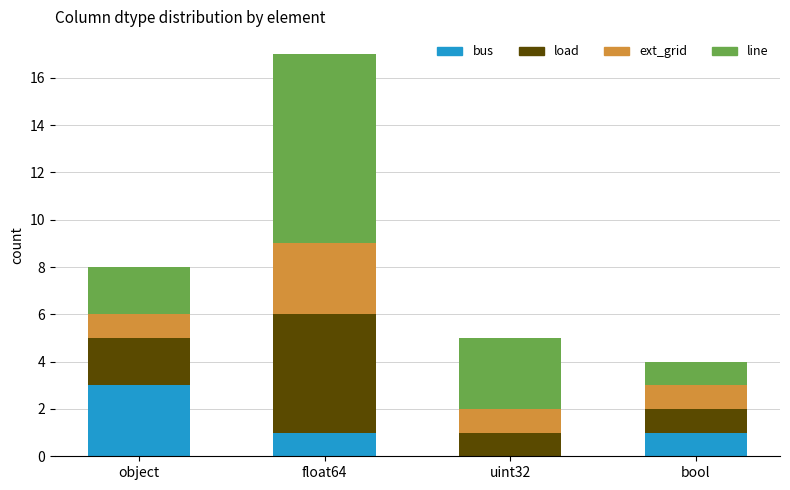

Which category has the highest value in the bus series?

object